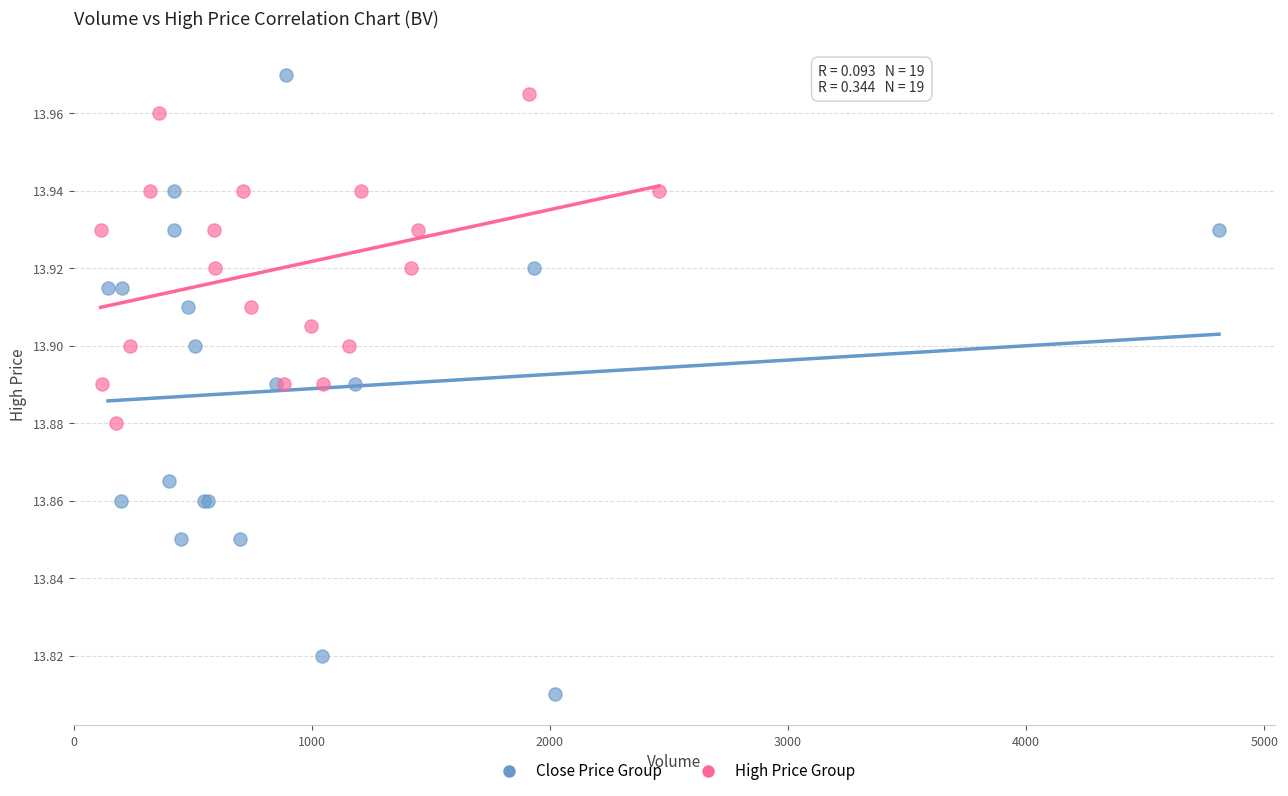

Which series has the widest spread of Y values?

Close Price Group